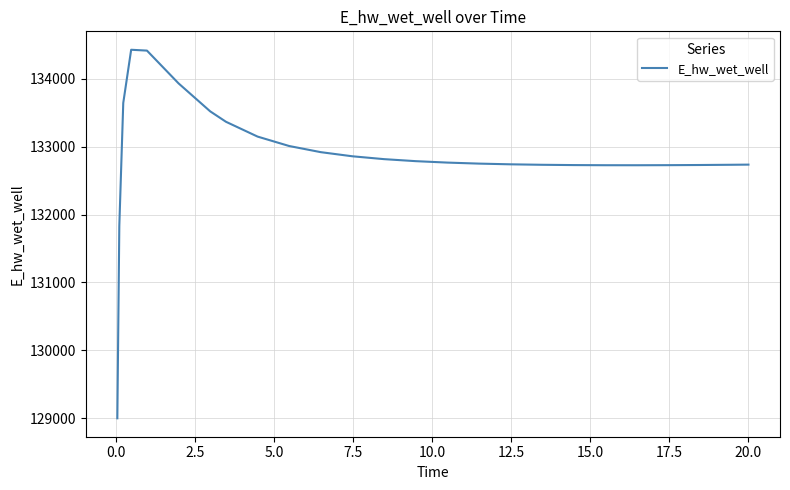

How many values exceed 132765?

13